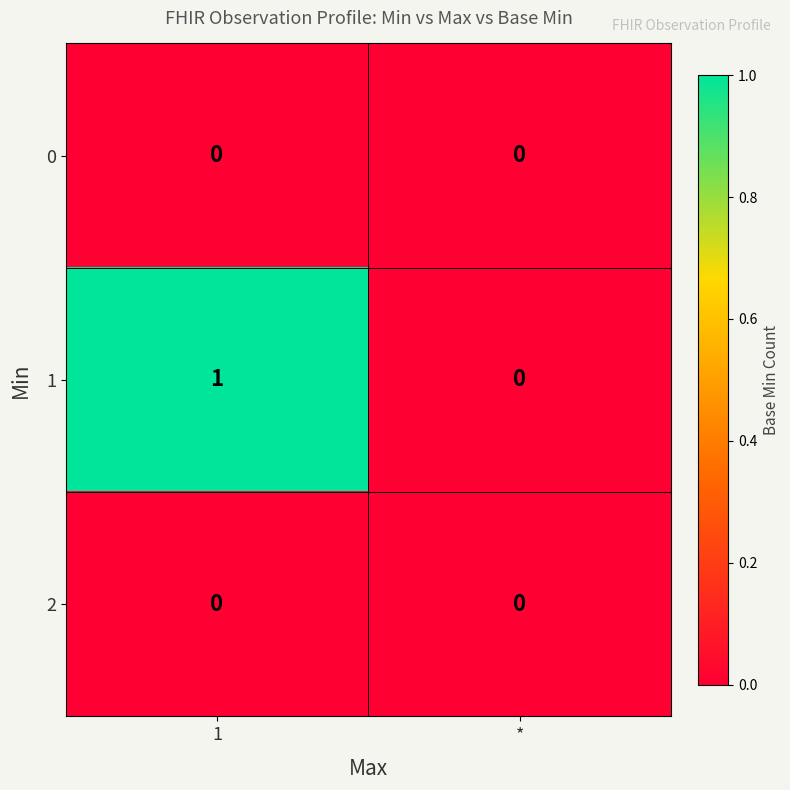

How many series are shown in this chart?

3